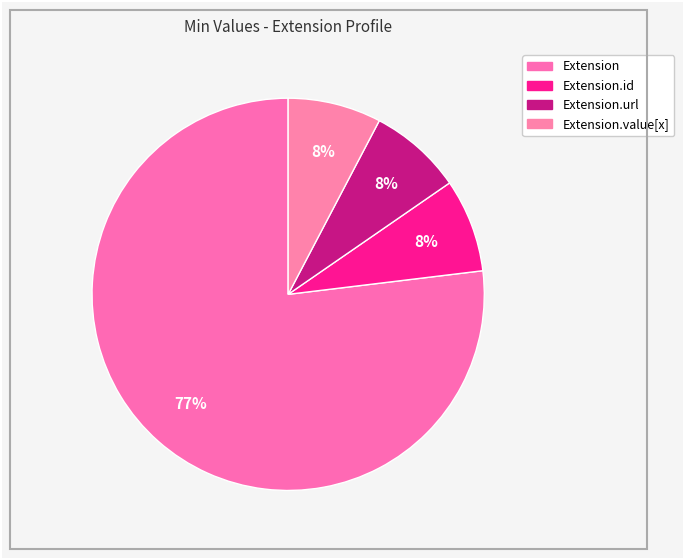

How many slices are in this pie chart?

4